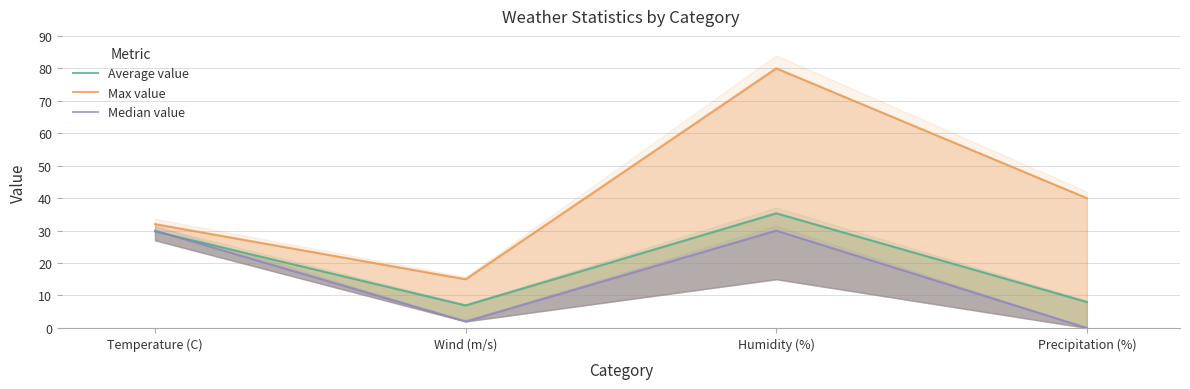

At Temperature (C), list the series in order from smallest to largest.

Average value, Median value, Max value